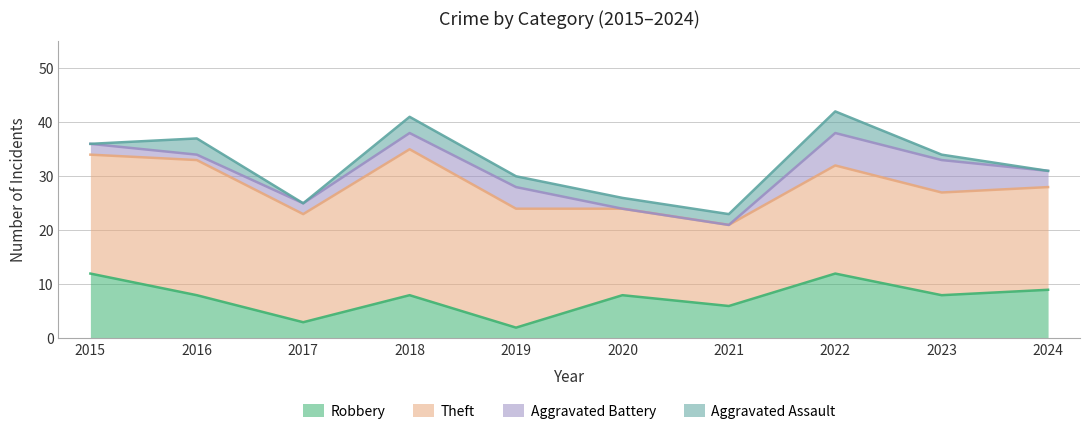

Which category has the highest value across all series?

2018